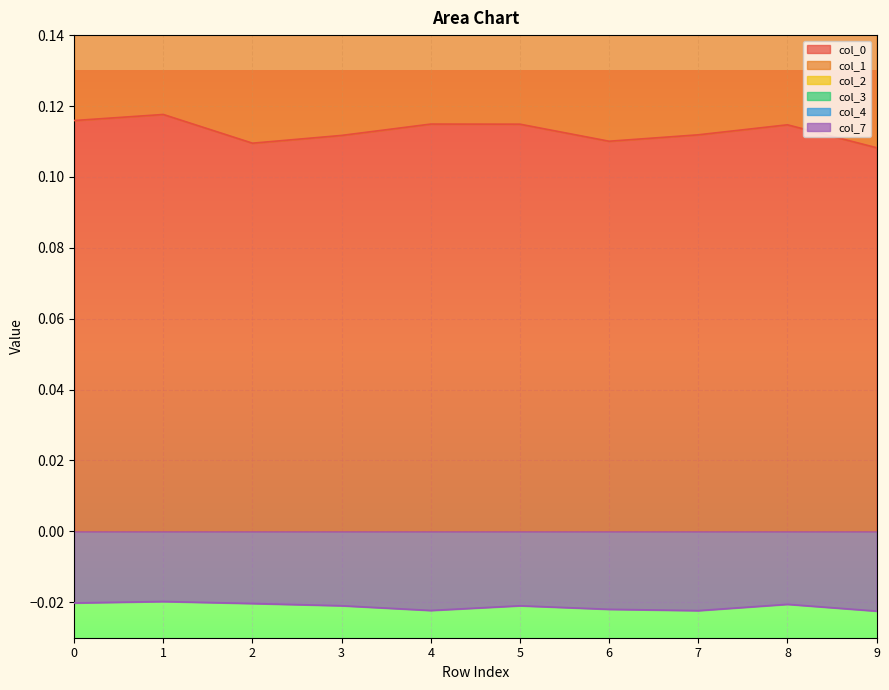

At which category is the sum across all series the highest?

1